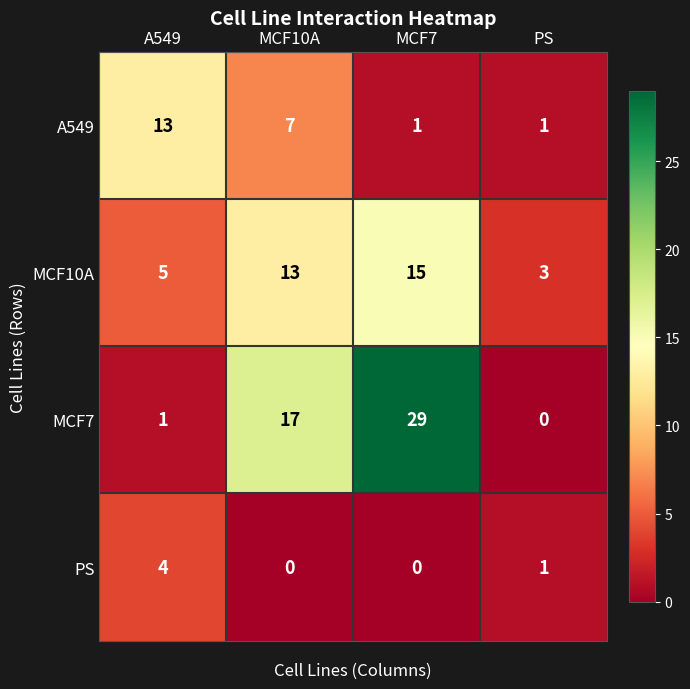

At which label is PS closest to 2?

PS